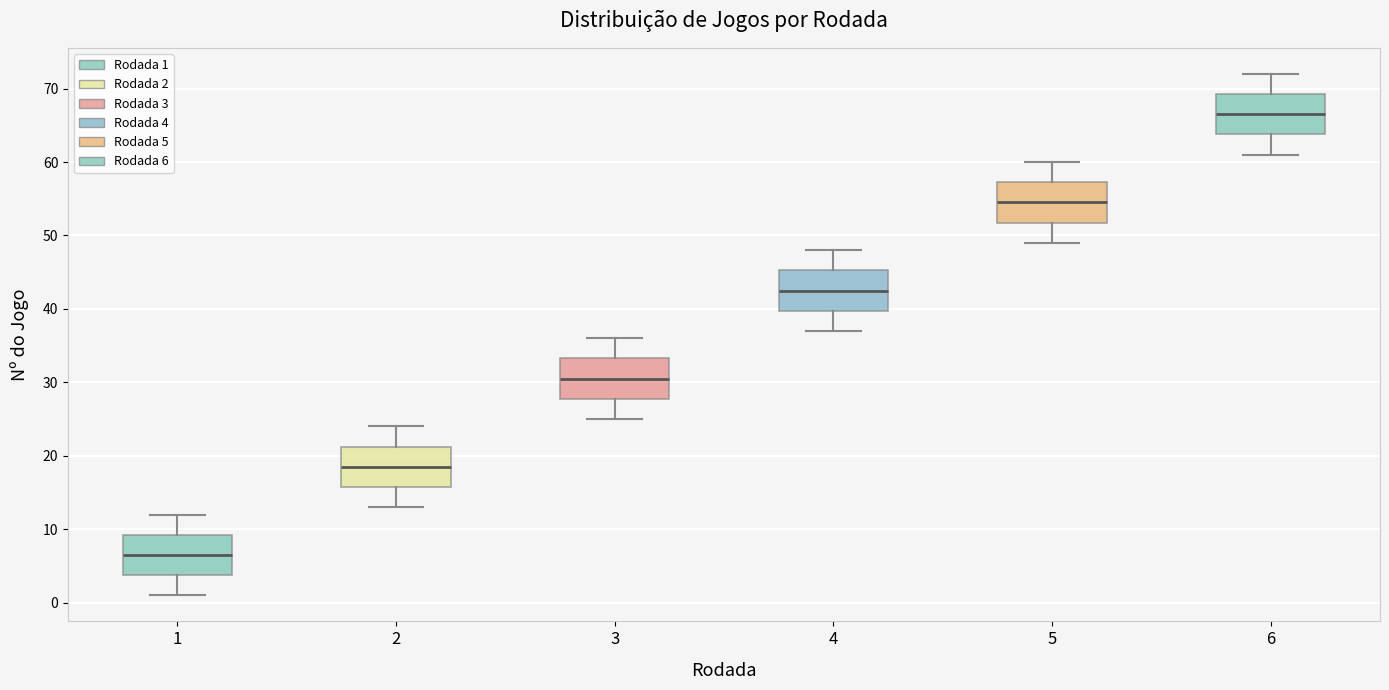

Reading left to right, transcribe this box plot: for each box, give where its median line is, the range the box spans, and where its two whiskers end, as read against the y-axis. The values are not printed on the chart, so give them approximately, as read against the axis.

1: median 7, box 4 to 9, whiskers 1 to 12
2: median 19, box 16 to 21, whiskers 13 to 24
3: median 31, box 28 to 33, whiskers 25 to 36
4: median 43, box 40 to 45, whiskers 37 to 48
5: median 55, box 52 to 57, whiskers 49 to 60
6: median 67, box 64 to 69, whiskers 61 to 72